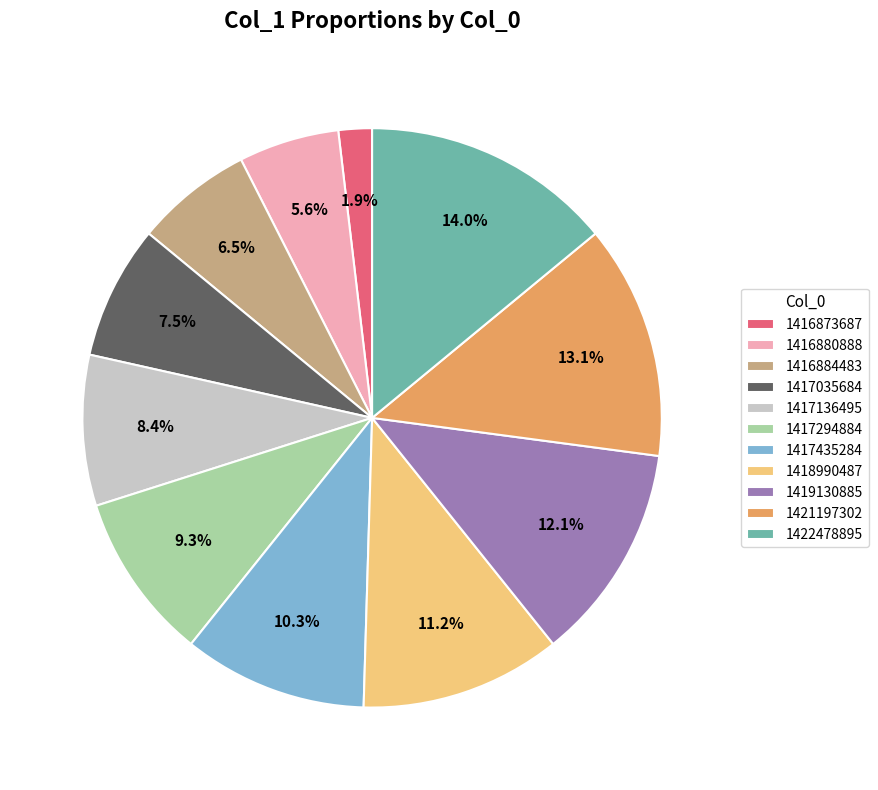

To the nearest percent, what portion does 1417136495 represent?

8%